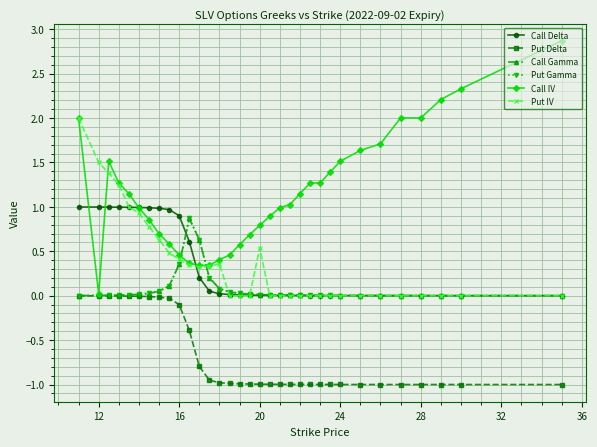

What is the greatest value displayed?

2.9